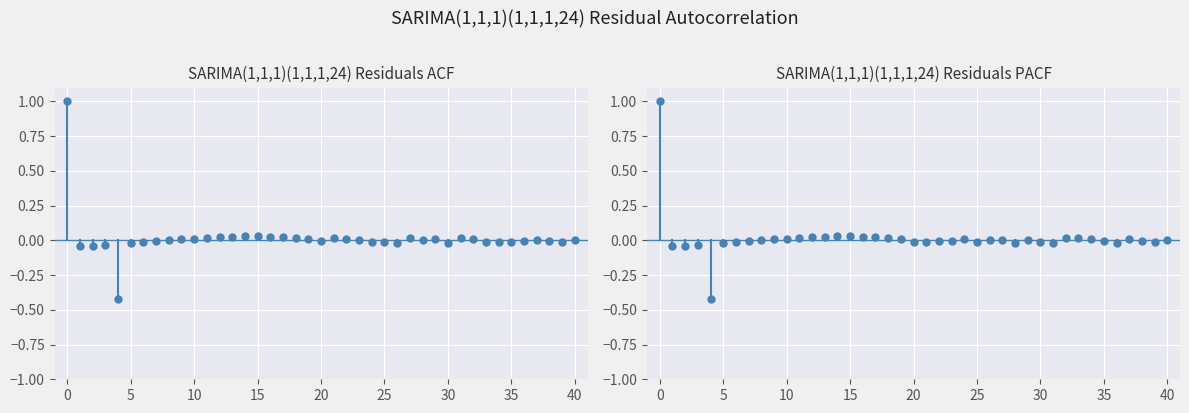

How many series are shown in this chart?

2